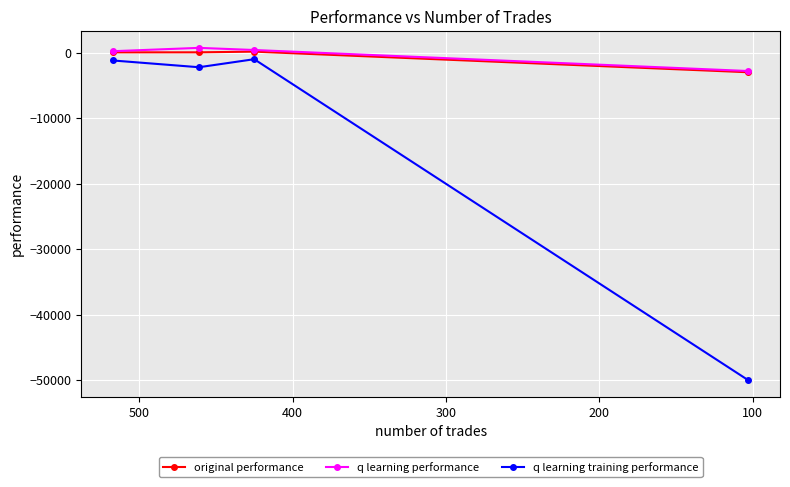

Does the chart display data point markers on the line(s)?

Yes